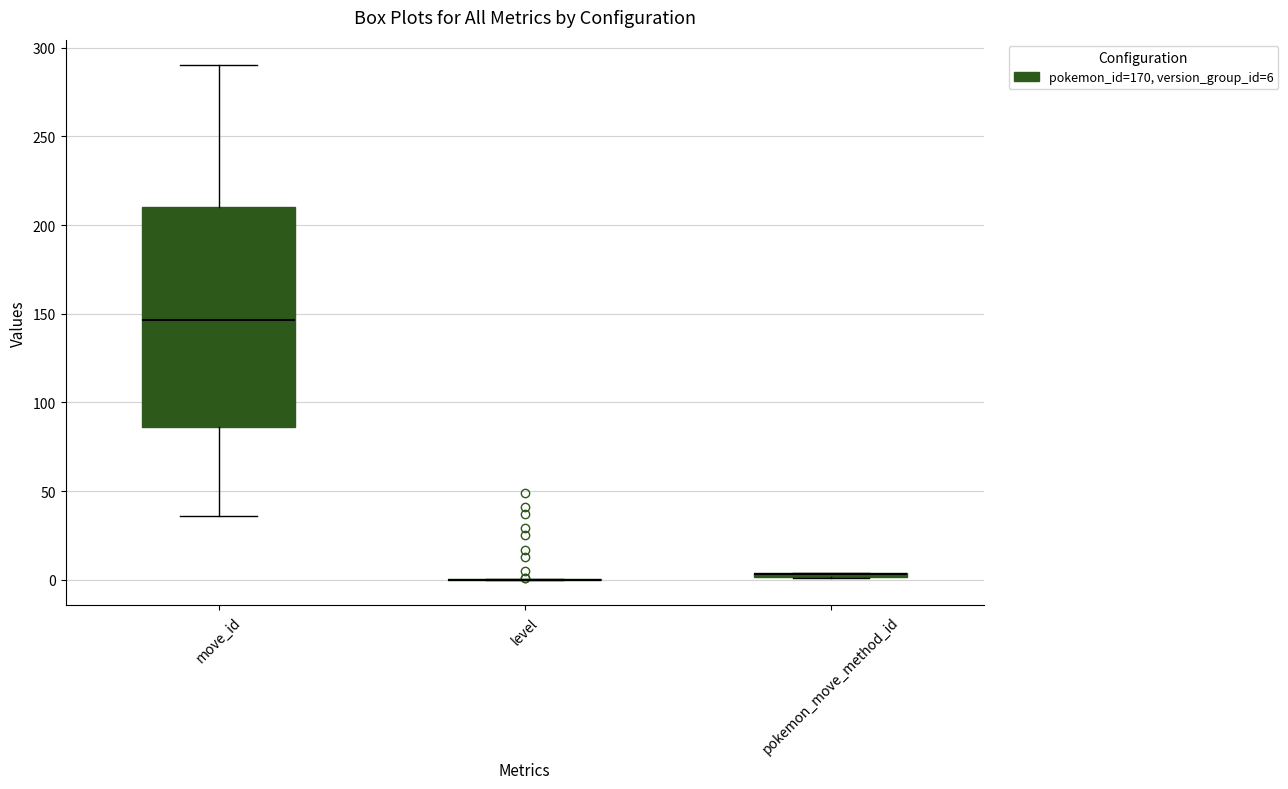

Where does the median line of the box for move_id sit on the y-axis? The values are not printed on the chart, so give them approximately, as read against the axis.

145